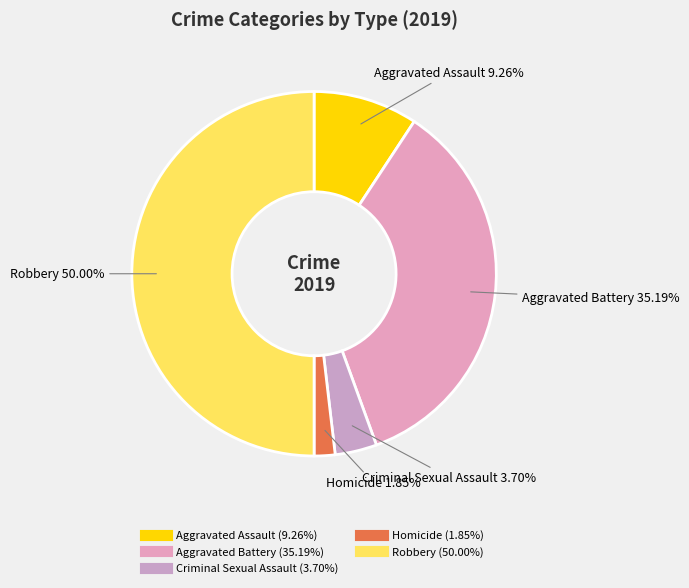

What percentage is the Robbery slice, to the nearest percent?

50%